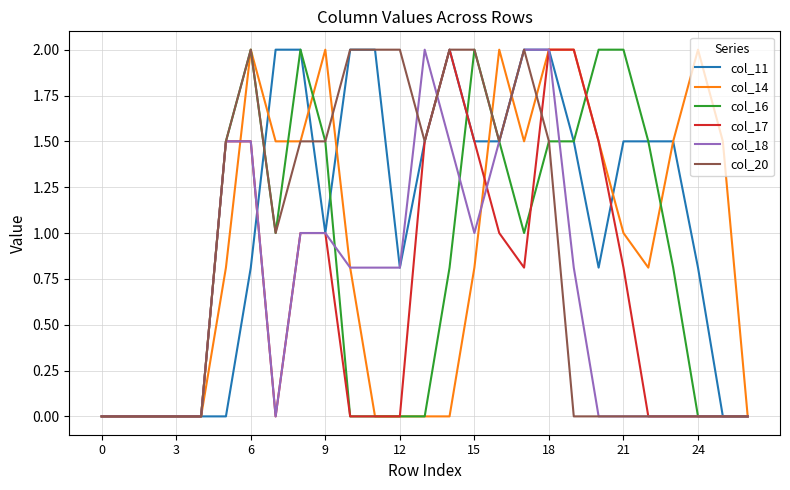

True or false: col_14 and col_16 intersect in this chart.

True